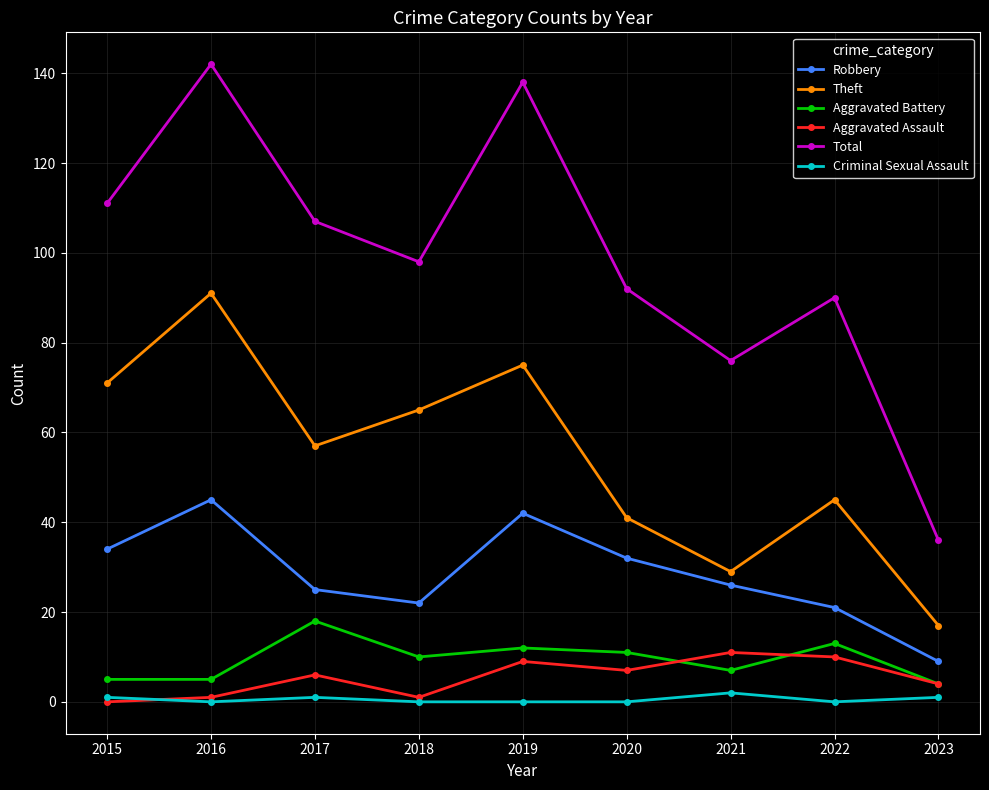

What is the total value across all series at 2017?

214